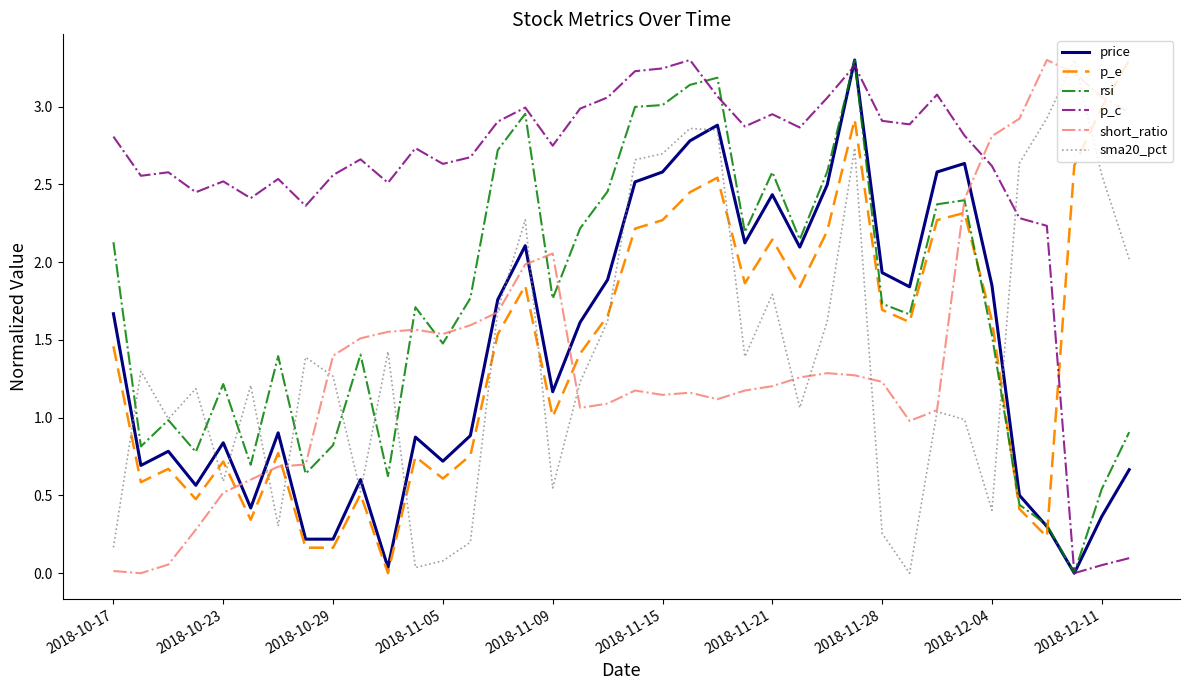

What is the highest value of the short_ratio series?

3.3